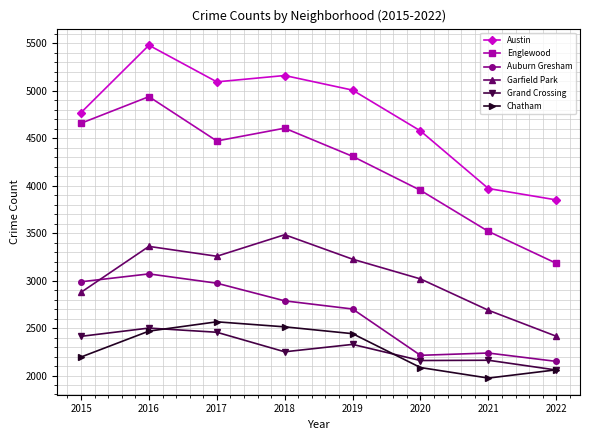

What is the spread (max minus min) of values at 2018?

2912